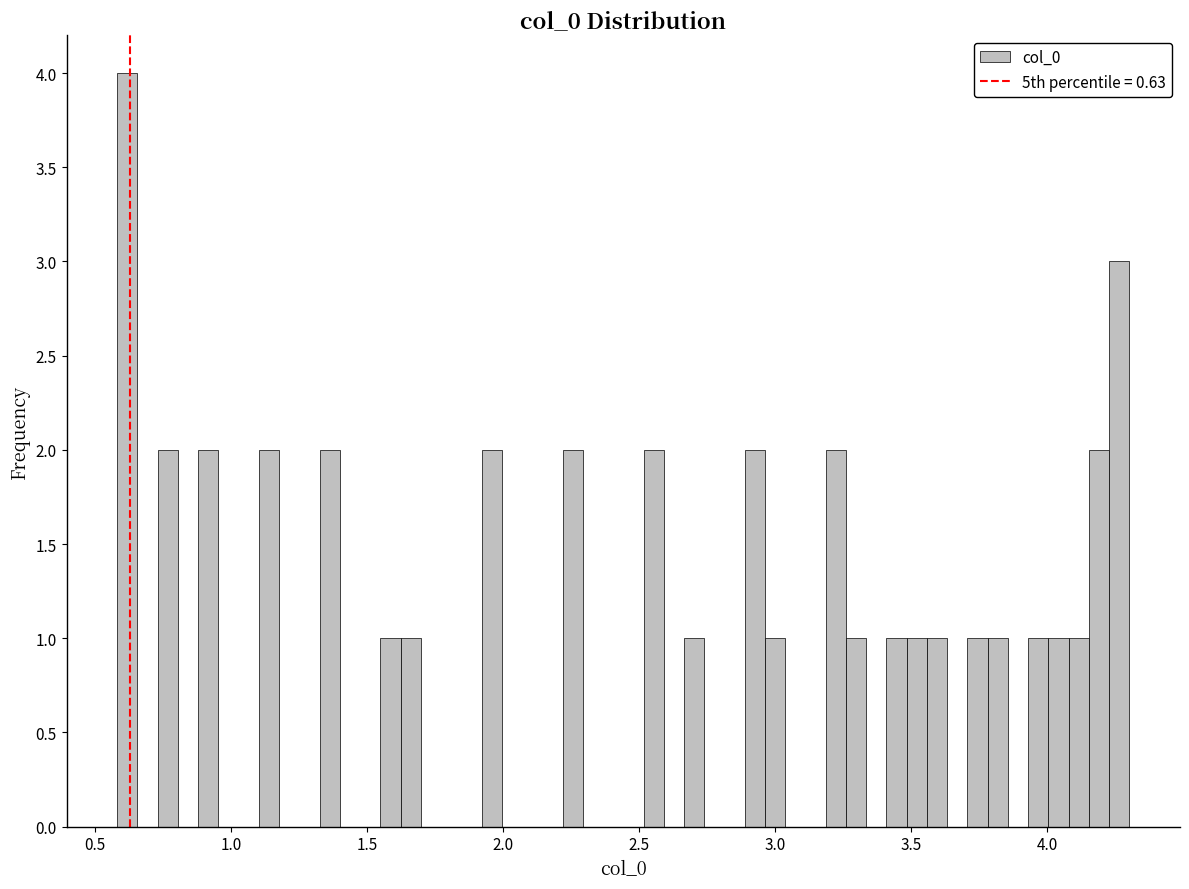

Read against the x-axis, roughly where is the centre of the tallest bar?

0.60